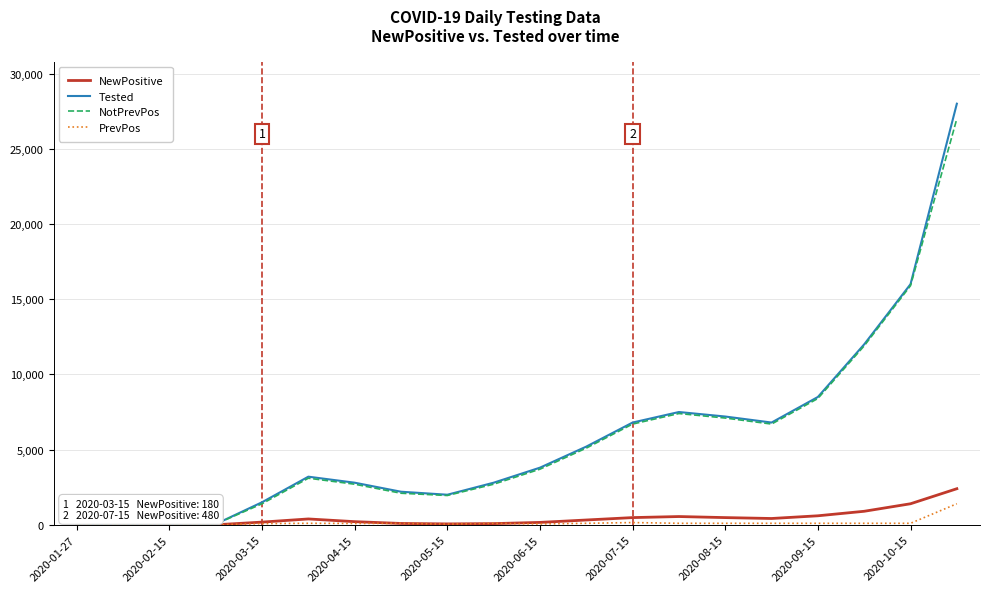

Which series has the largest range (max minus min)?

Tested